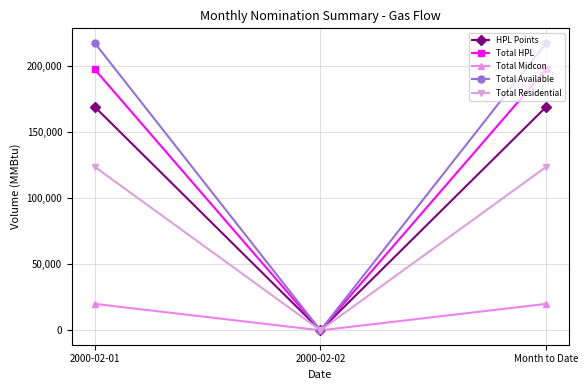

At which label does Total Available reach its minimum?

2000-02-02